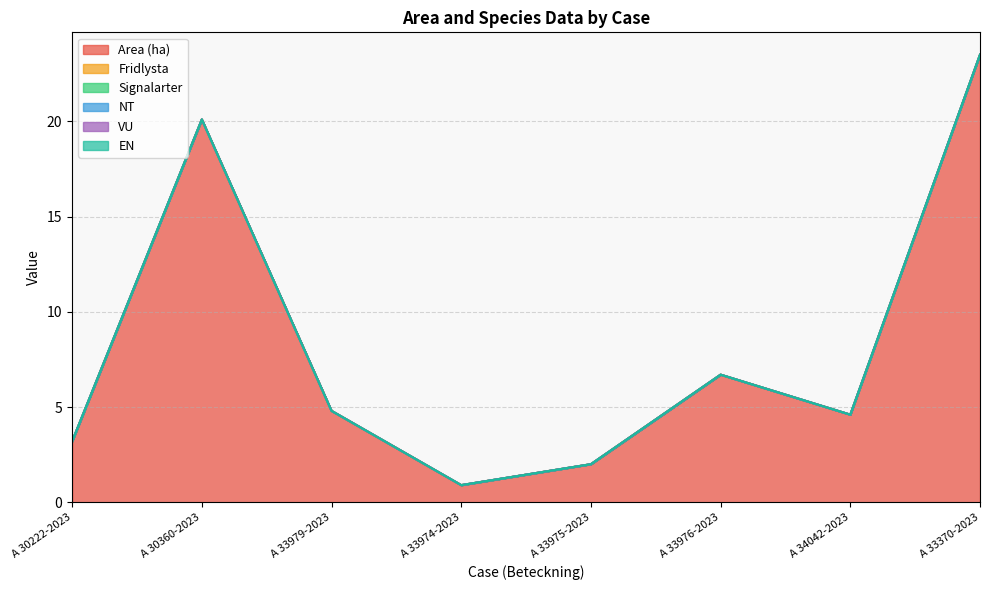

Reading left to right, list all the values displayed in this chart.

Area (ha): 3.2	20.1	4.8	0.9	2.0	6.7	4.6	23.5
Fridlysta: 0.0	0.0	0.0	0.0	0.0	0.0	0.0	0.0
Signalarter: 0.0	0.0	0.0	0.0	0.0	0.0	0.0	0.0
NT: 0.0	0.0	0.0	0.0	0.0	0.0	0.0	0.0
VU: 0.0	0.0	0.0	0.0	0.0	0.0	0.0	0.0
EN: 0.0	0.0	0.0	0.0	0.0	0.0	0.0	0.0